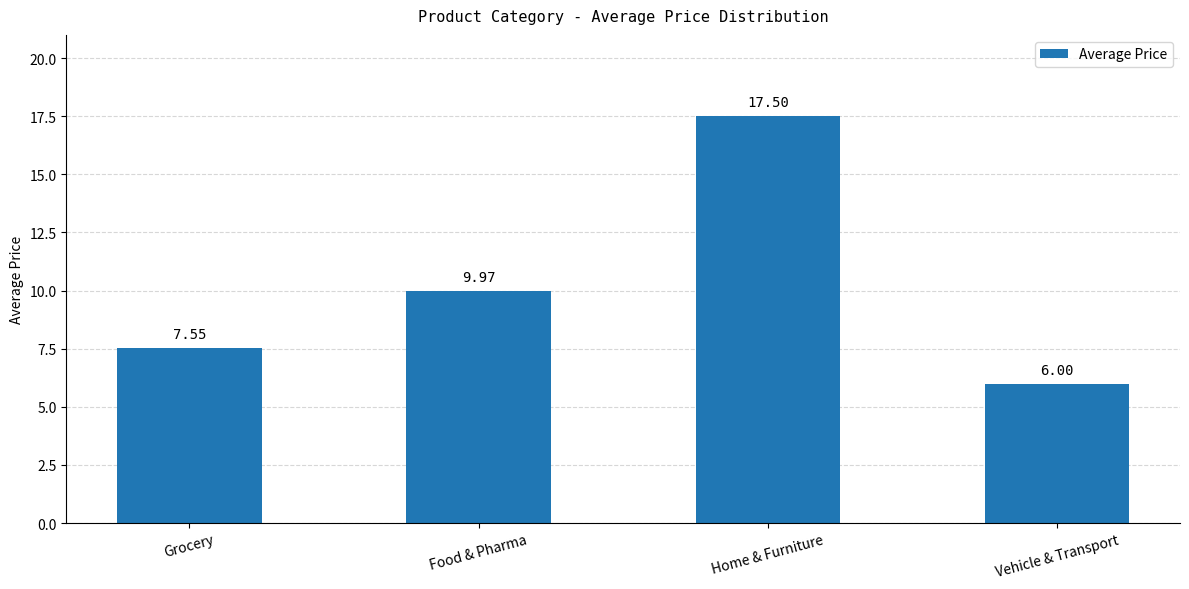

What is the greatest value displayed?

17.5